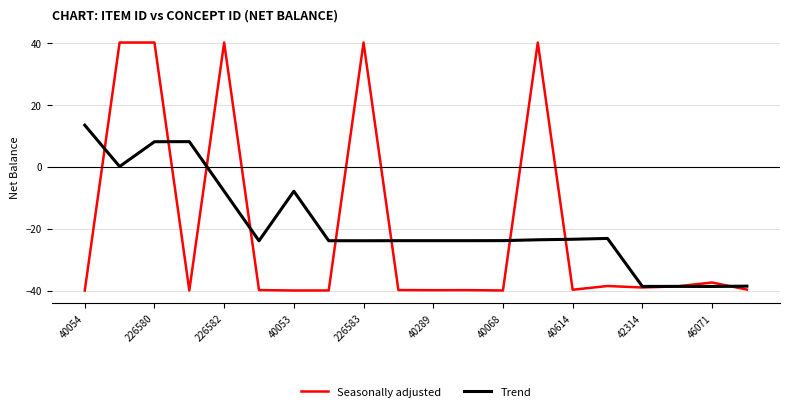

Which series has the largest range (max minus min)?

Seasonally adjusted